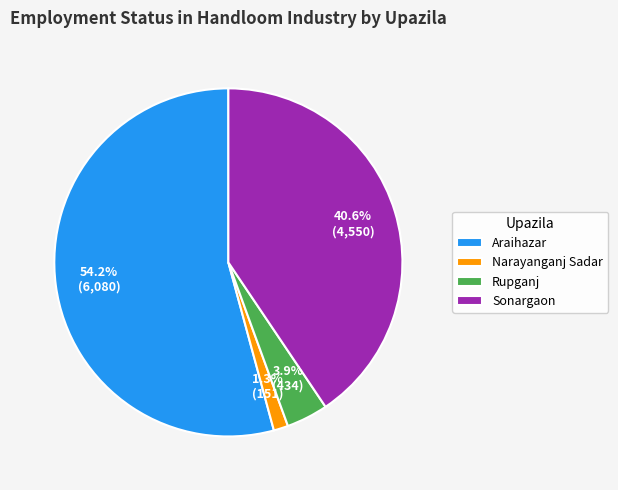

Between Rupganj and Narayanganj Sadar, which is larger?

Rupganj